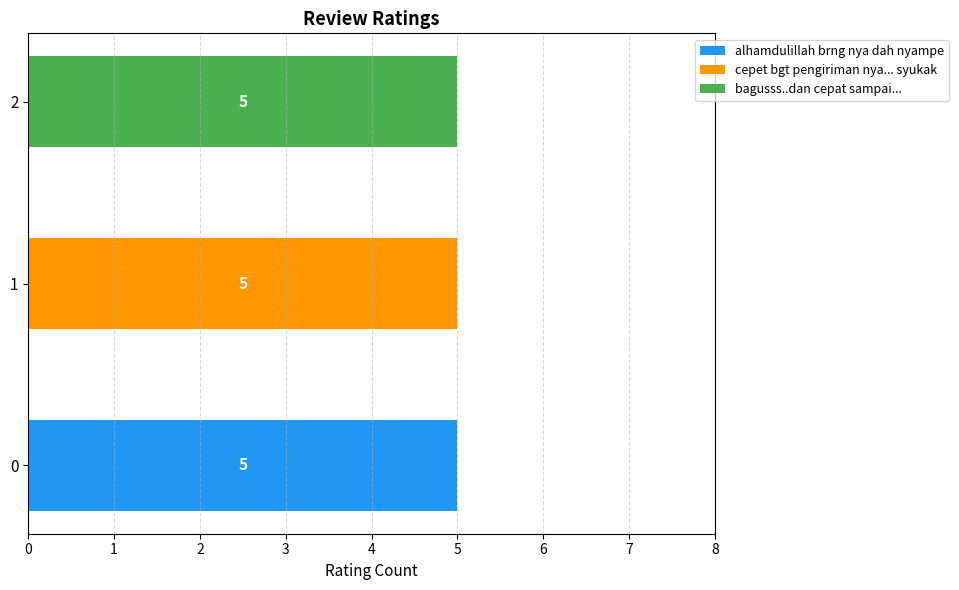

What is the maximum value for alhamdulillah brng nya dah nyampe?

5